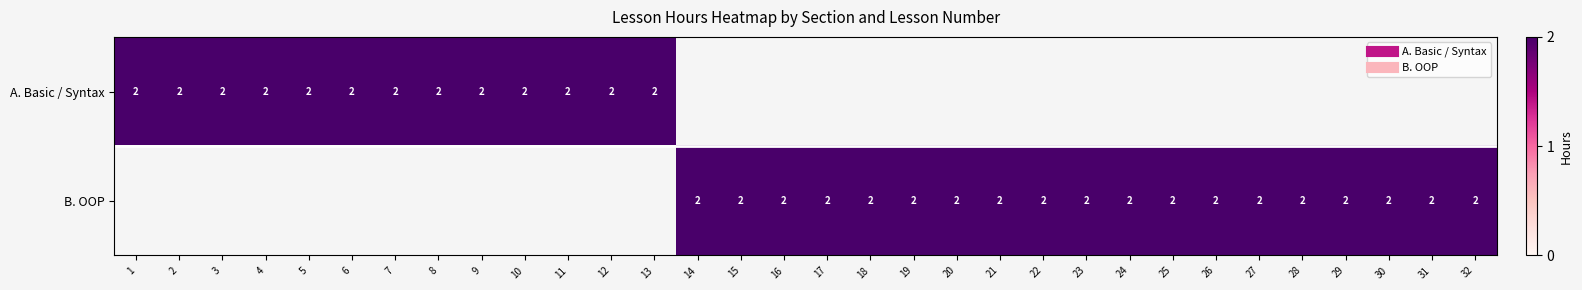

The B. OOP series shows 0 at 4. True or false?

True